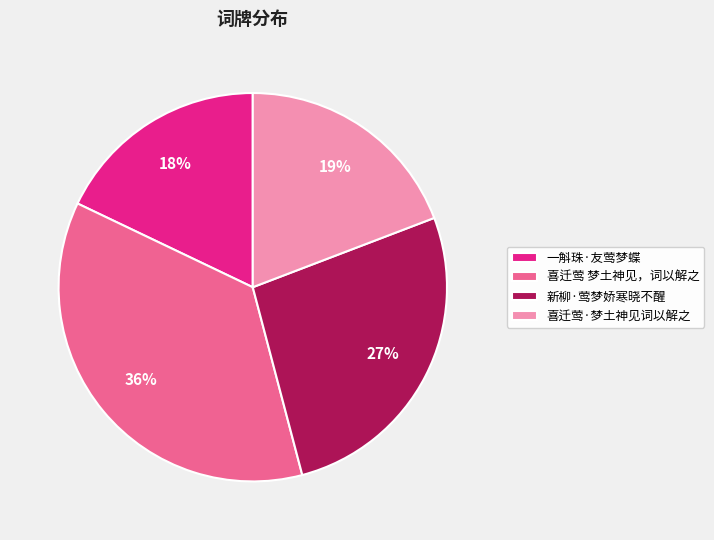

How many segments does this pie chart have?

4